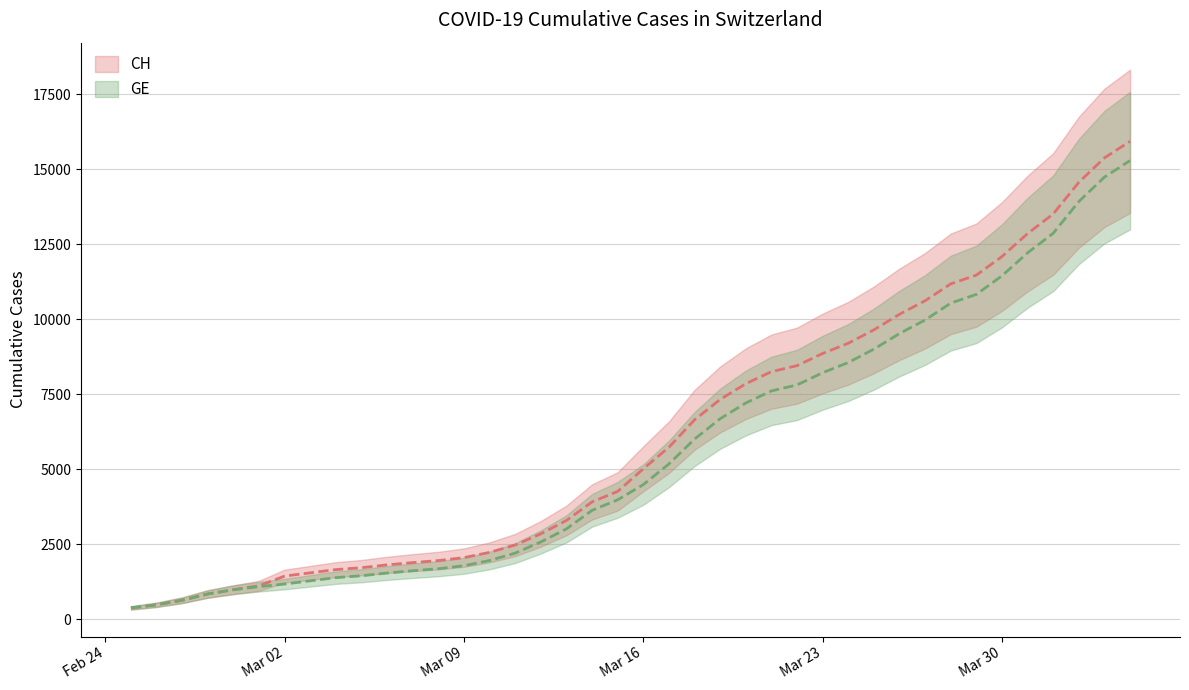

What is the sum of all CH values?

242133